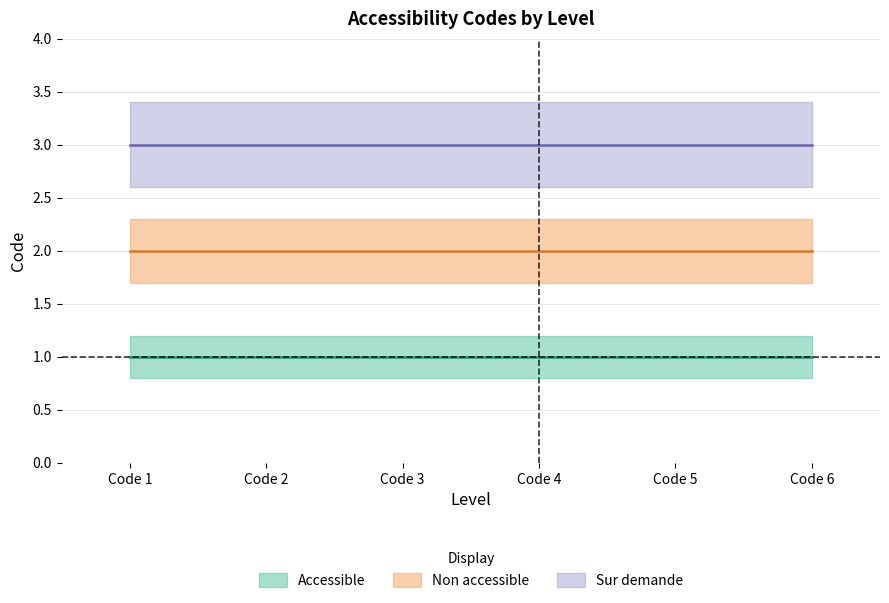

At which label does Accessible reach its peak?

1